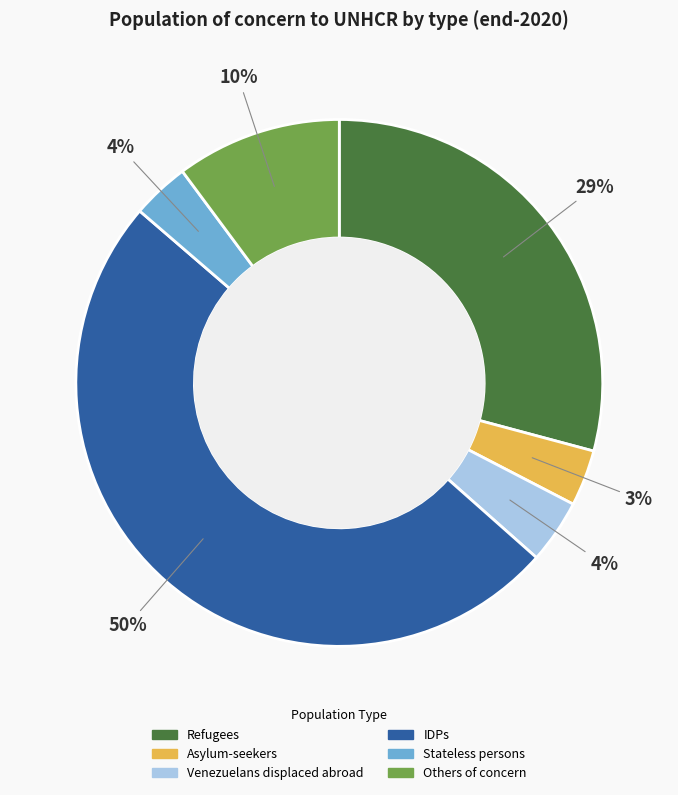

True or false: IDPs accounts for 43% of the total.

False